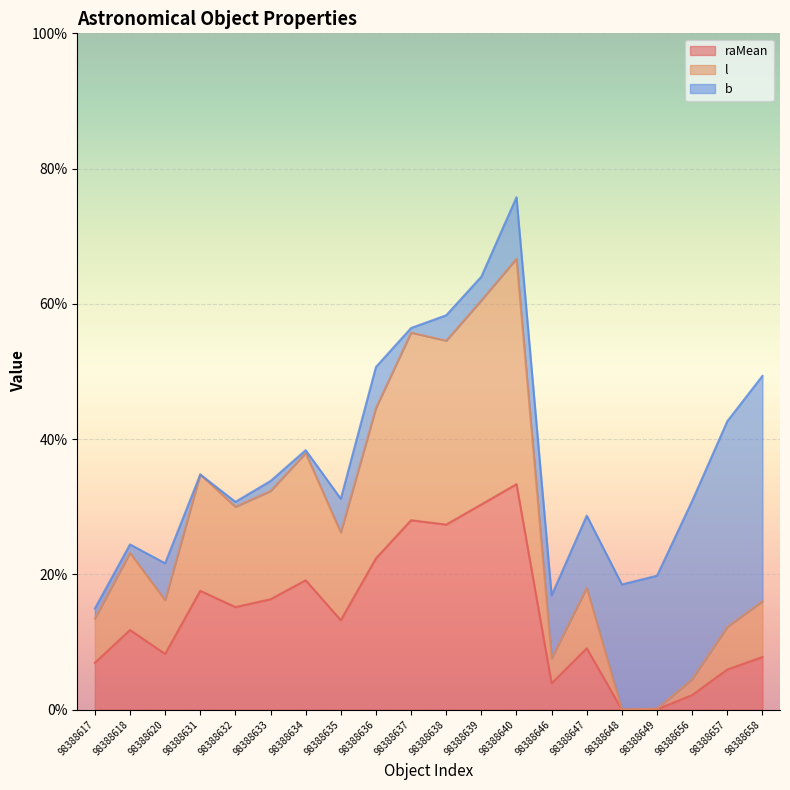

What is the difference between the highest and lowest values at 98388634?

18.8